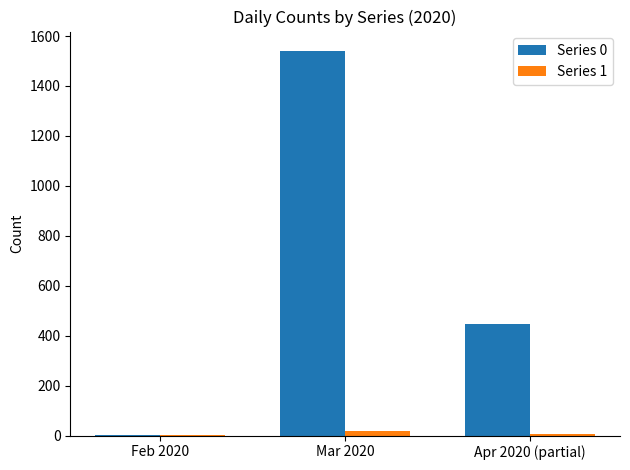

What is the highest value of the Series 0 series?

1541